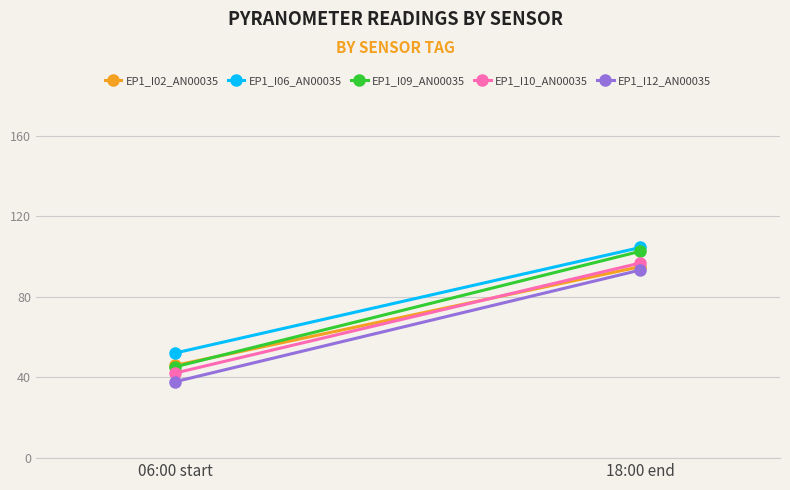

What is the difference between the highest and lowest values at 06:00 start?

14.2